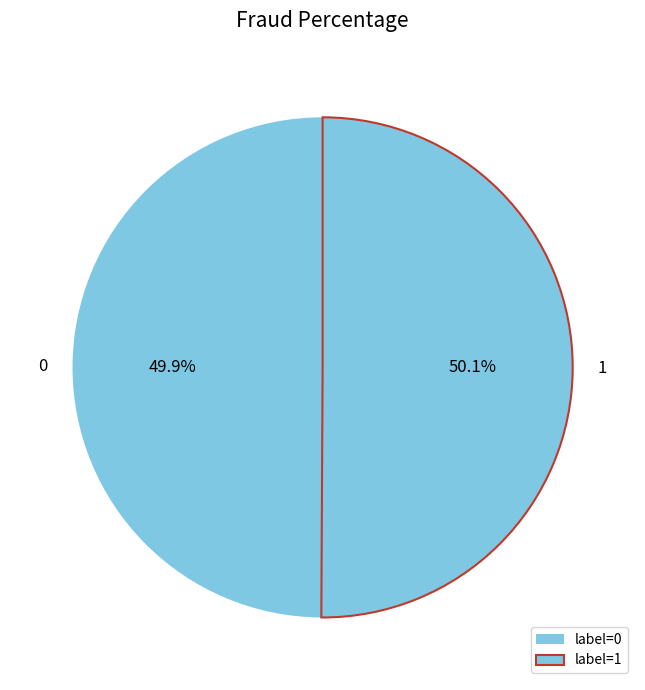

What is the total percentage of 1 and 0?

100.0%